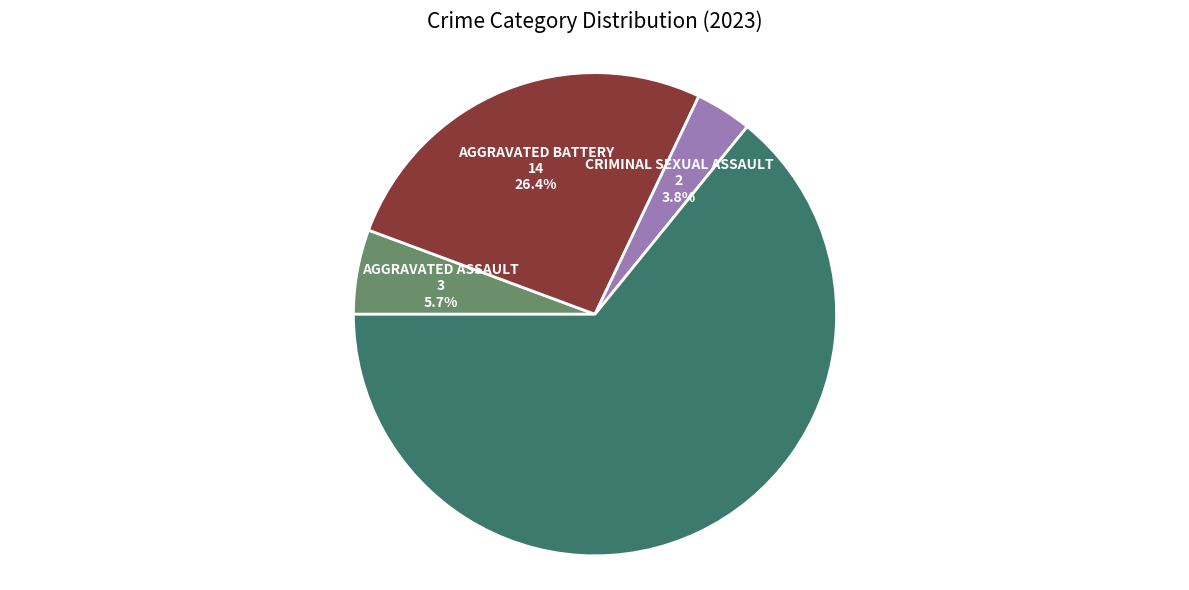

Is there any slice that represents more than half of the pie?

Yes